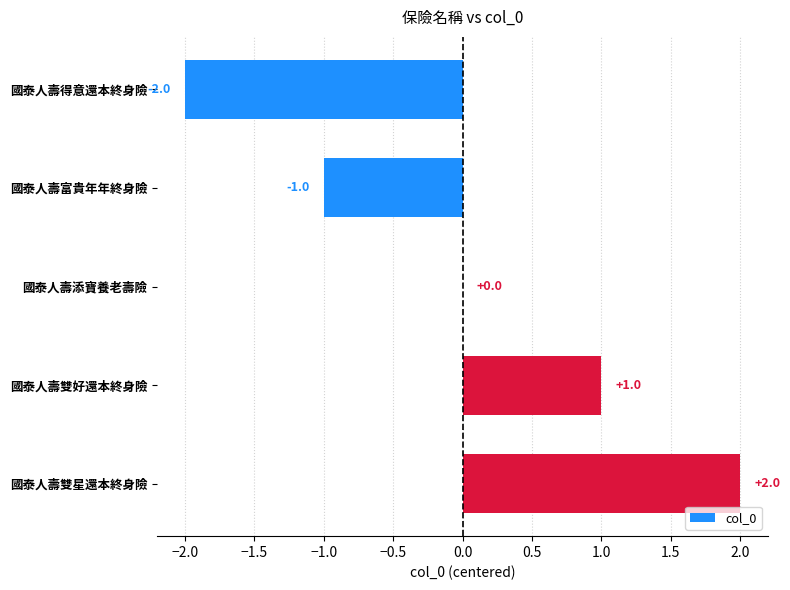

Does the chart contain stacked bars?

No